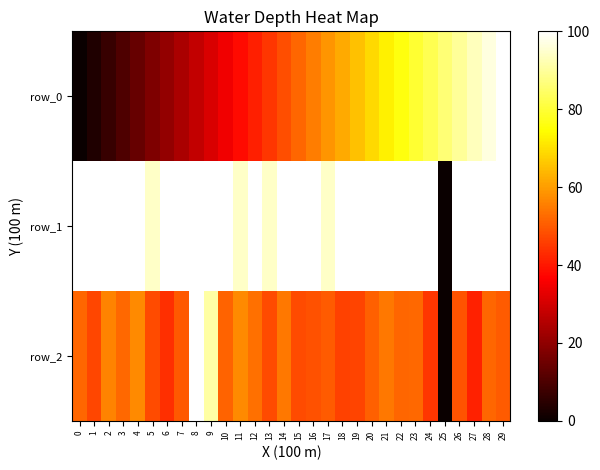

Is it true that row_2 equals 97.8 at 11?

False